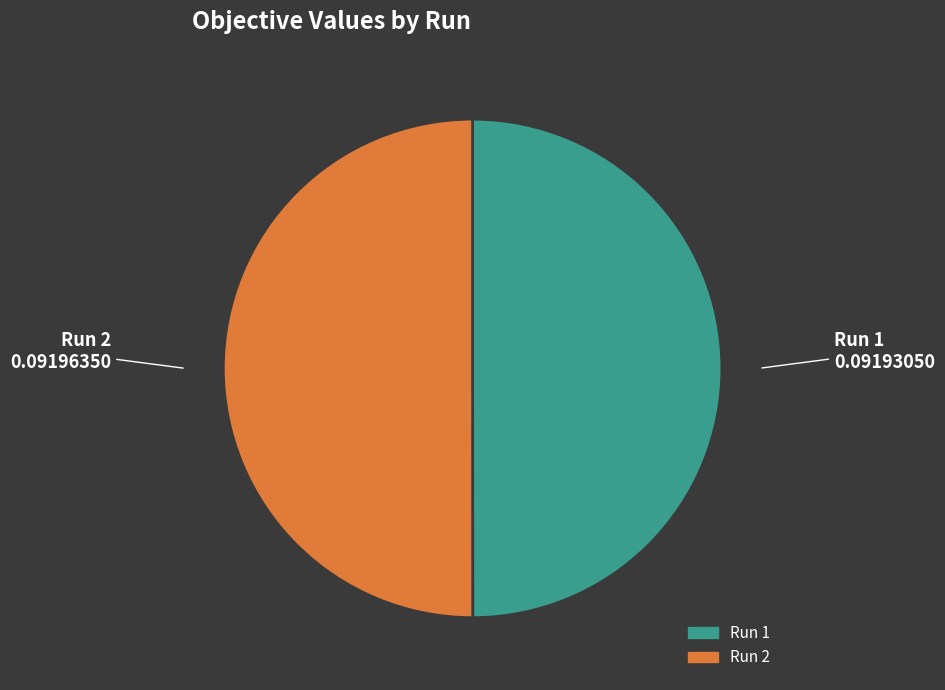

Do Run 1 and Run 2 together represent more than half of the pie?

Yes